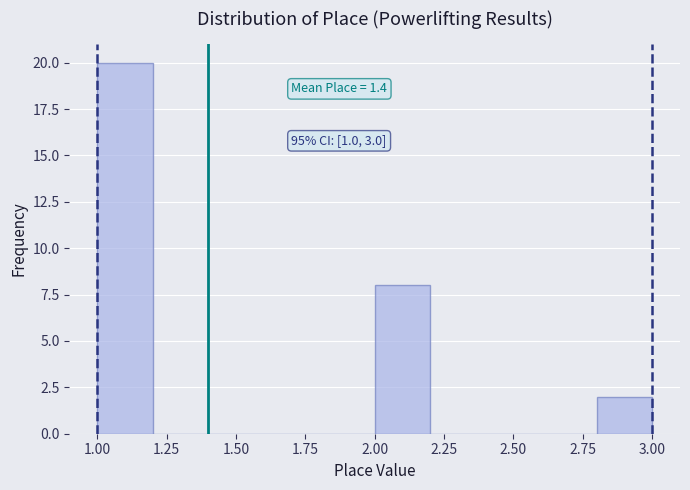

Which range on the x-axis has the tallest bar?

1.0 to 1.2